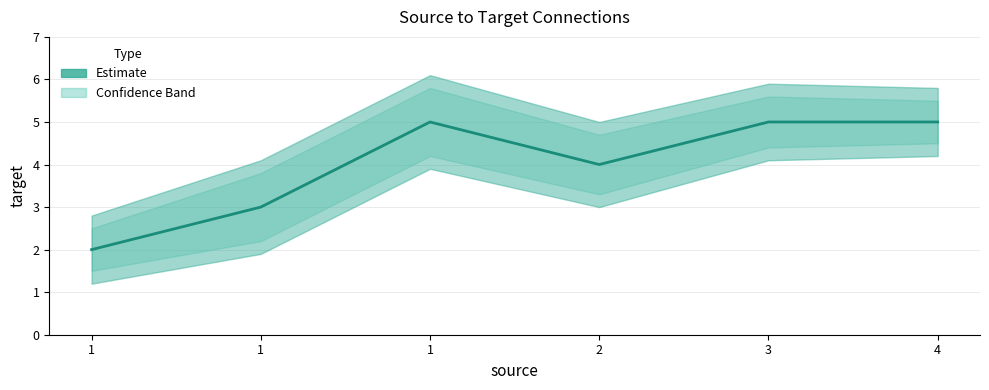

What is the value of the 6th point from the left?

5